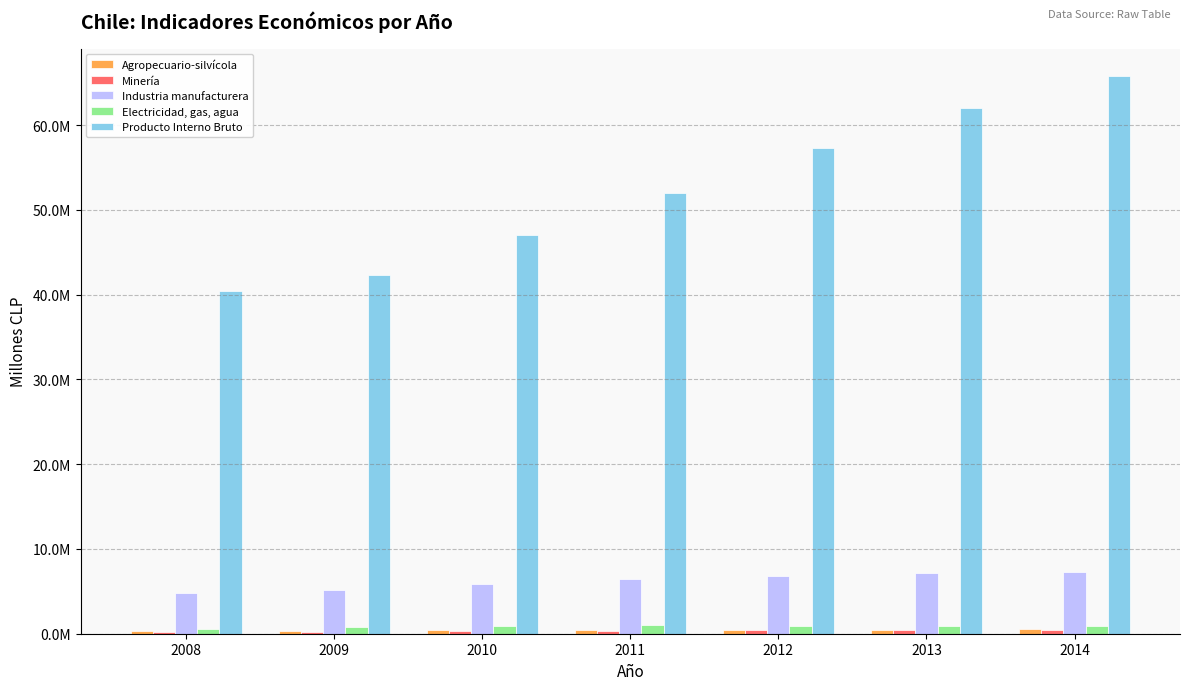

Is the value of Producto Interno Bruto at 2012 greater than the value of Minería at 2008?

Yes